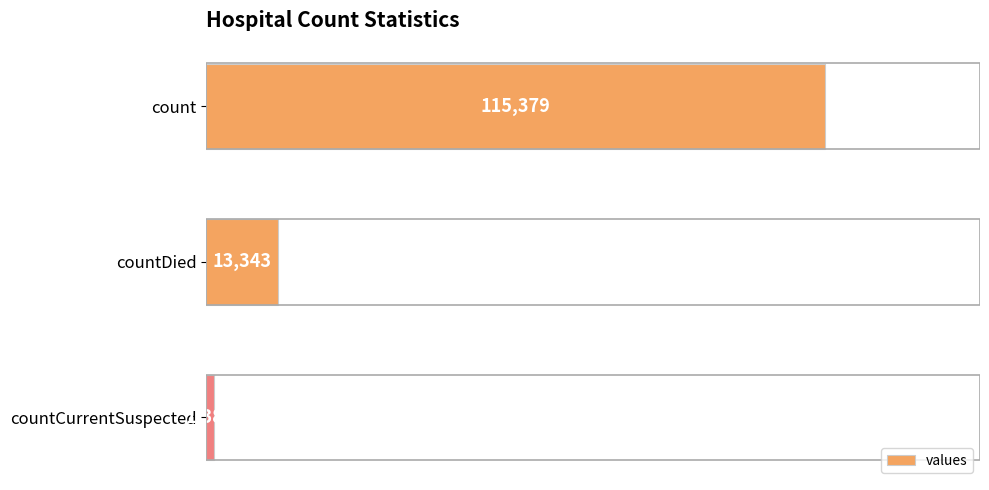

Reading bottom to top, list all the values displayed in this chart.

1383	13343	115379